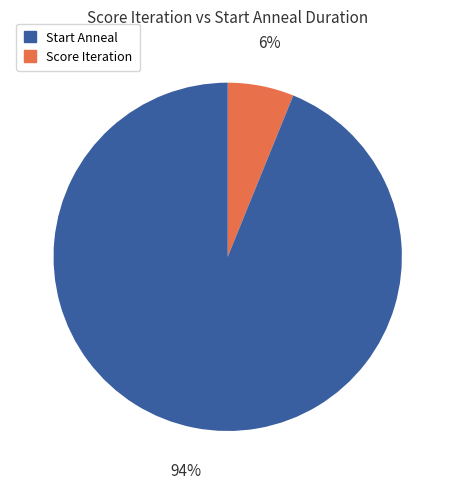

To the nearest percent, what is the average slice percentage?

50%